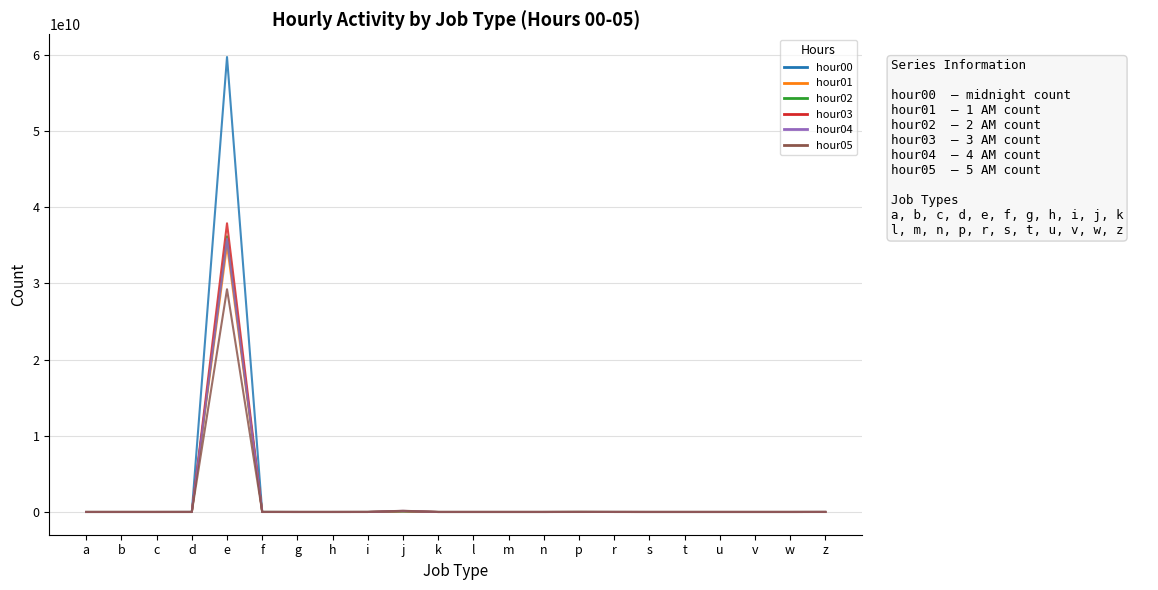

In hour05, how many points are lower than both neighbors (excluding endpoints)?

7